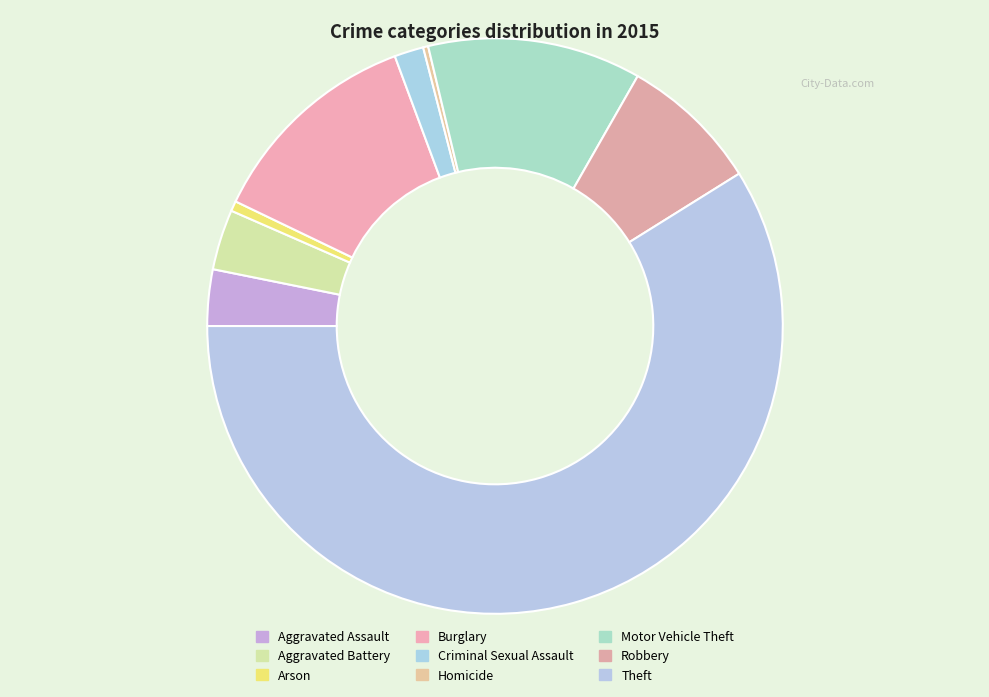

To the nearest percent, what is the difference between the Homicide and Burglary slice percentages?

12%